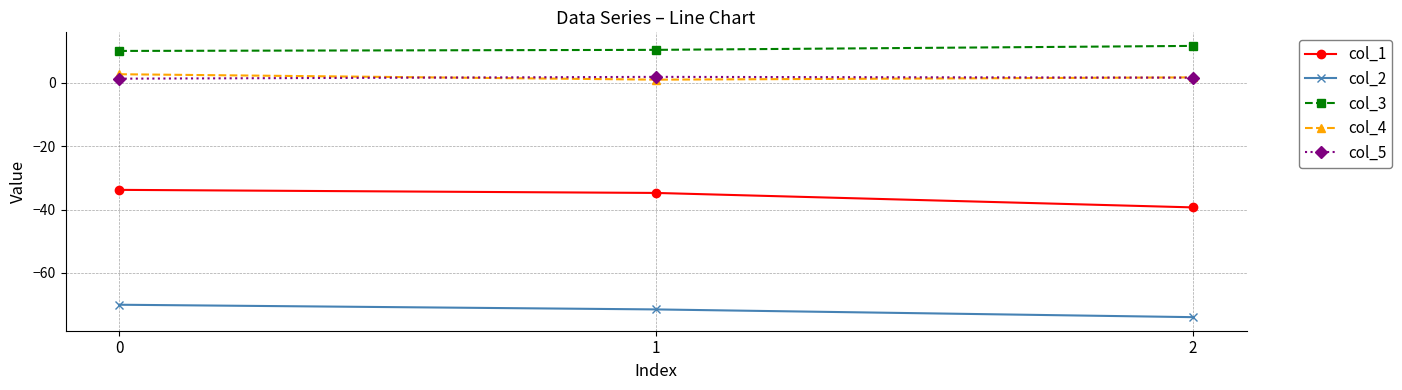

The value of col_4 at 1 is 1.0. True or false?

True